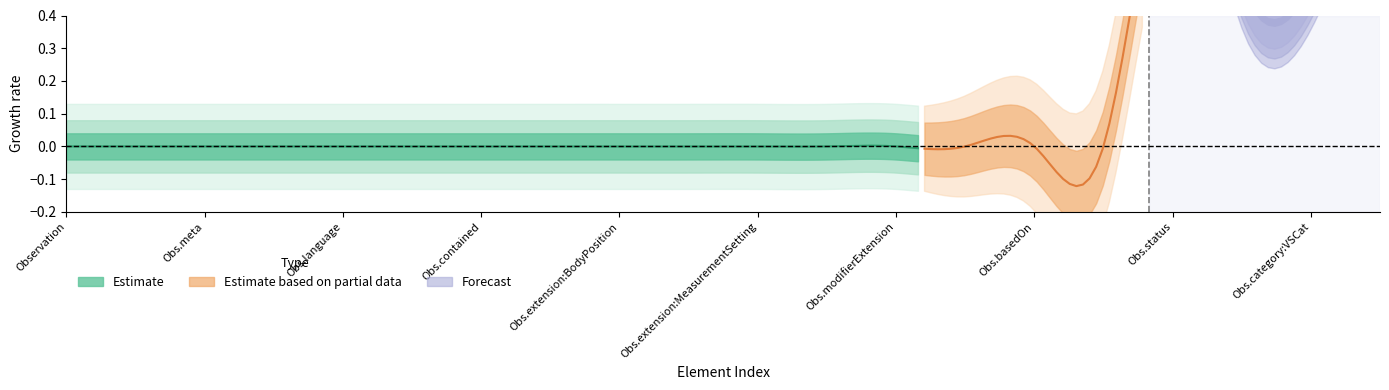

At how many categories does at least one series exceed 0?

4